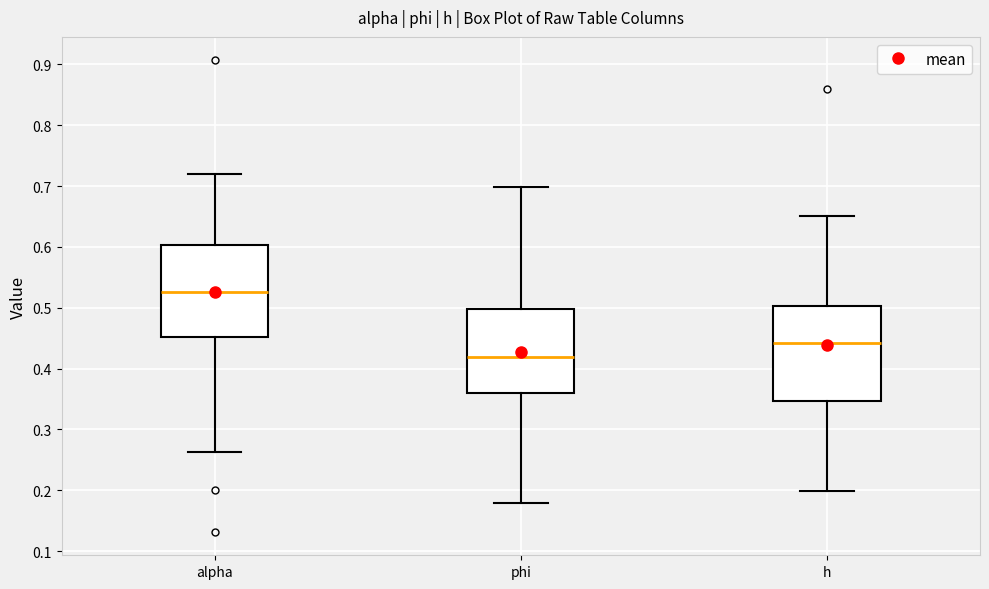

Where does the median line of the box for h sit on the y-axis? The values are not printed on the chart, so give them approximately, as read against the axis.

0.44